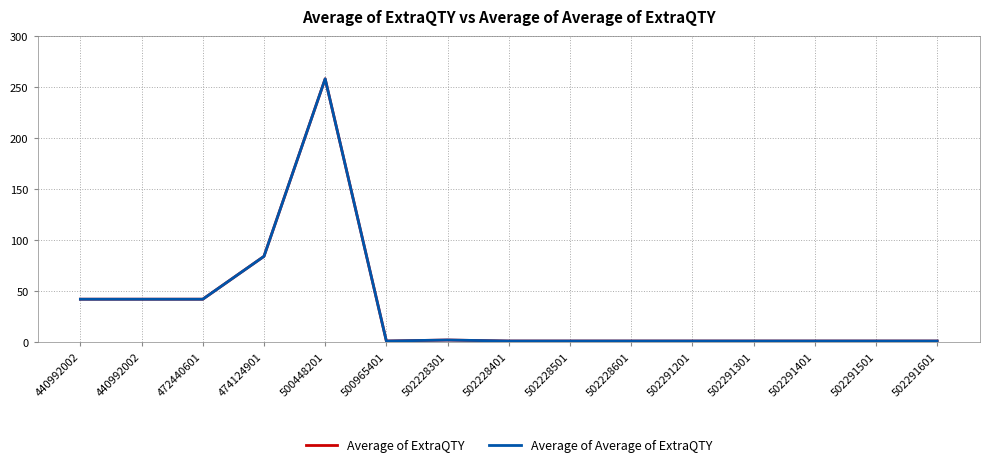

Is it true that Average of ExtraQTY equals 1 at 502228401?

True